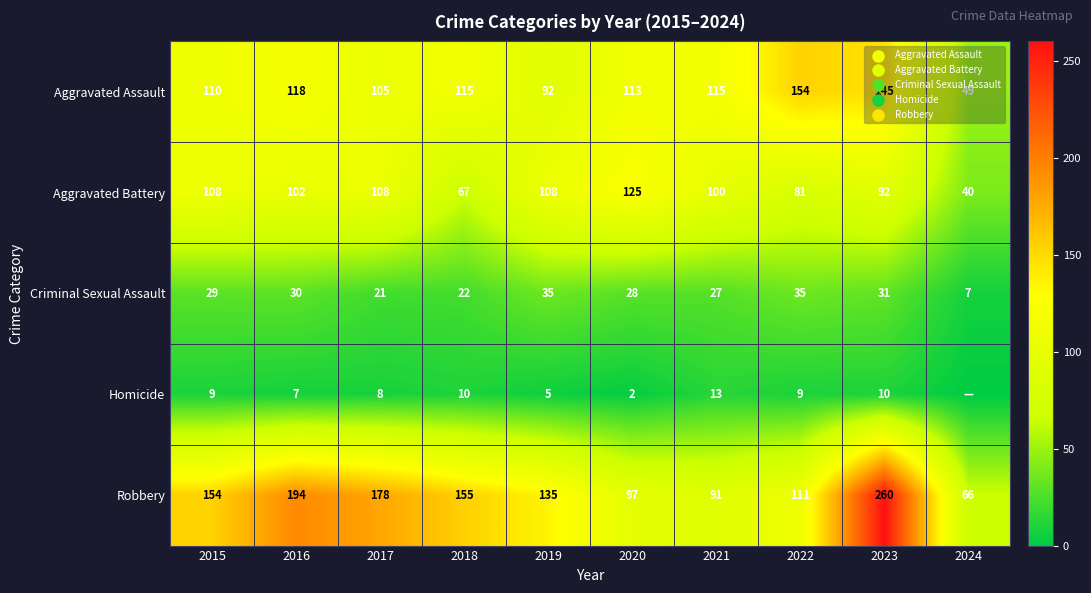

Which series changed the most between 2021 and 2022?

Aggravated Assault